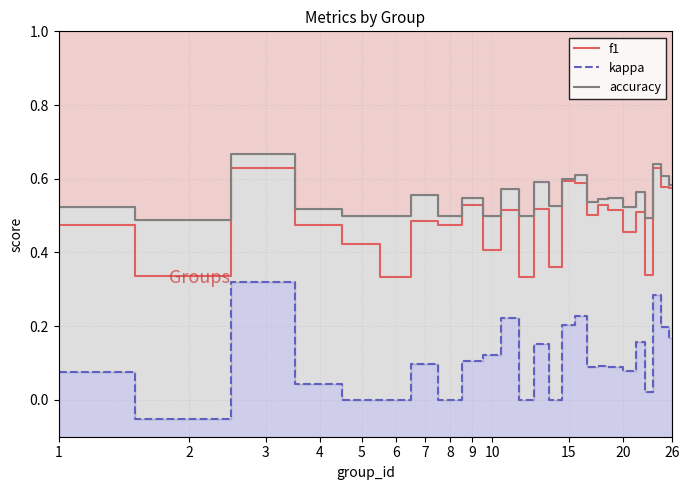

True or false: kappa and f1 intersect in this chart.

False